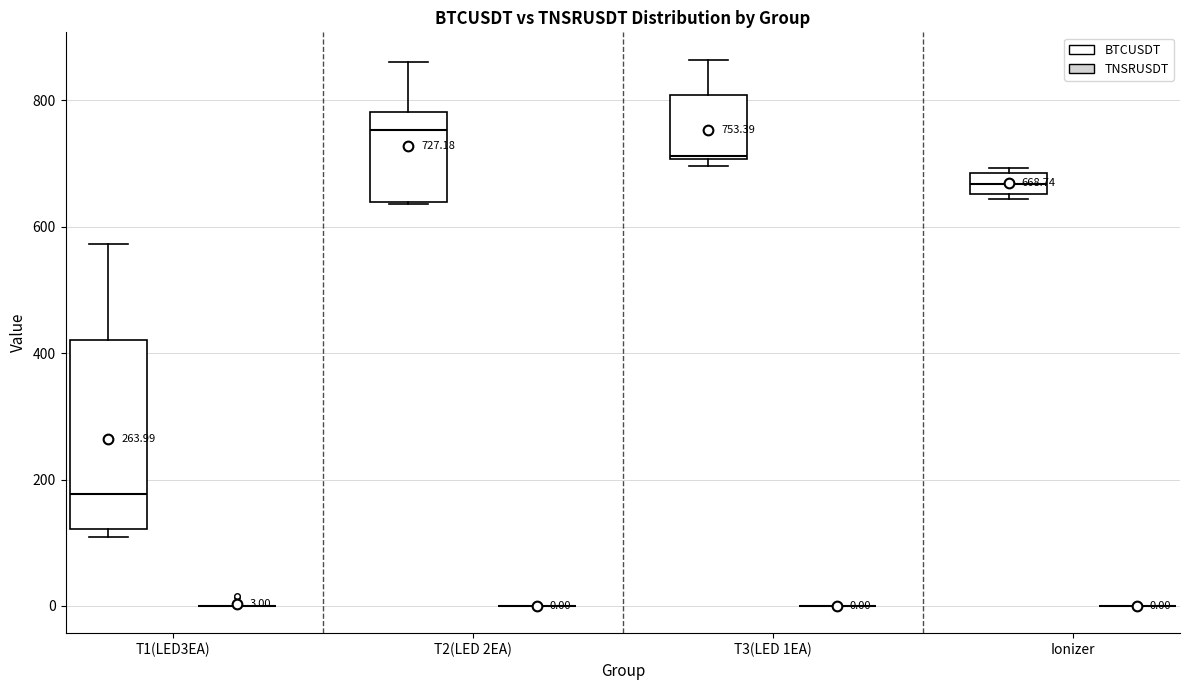

Comparing the boxes themselves (not the whiskers), which one is the tallest?

T1(LED3EA) (BTCUSDT)